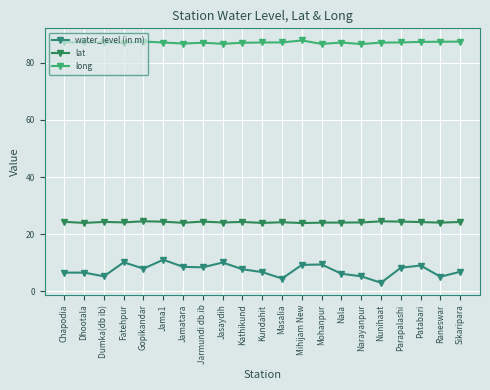

How many series are shown in this chart?

3